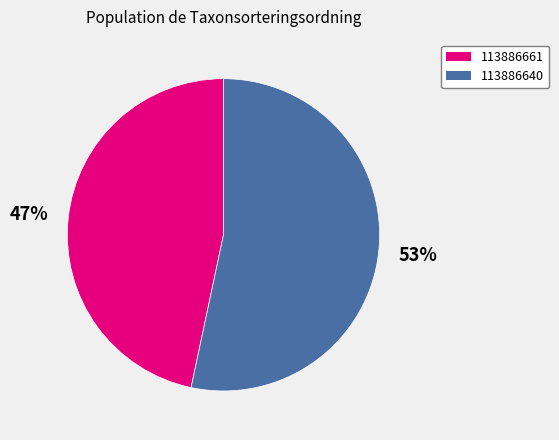

Which slice represents more than half of the pie?

113886640